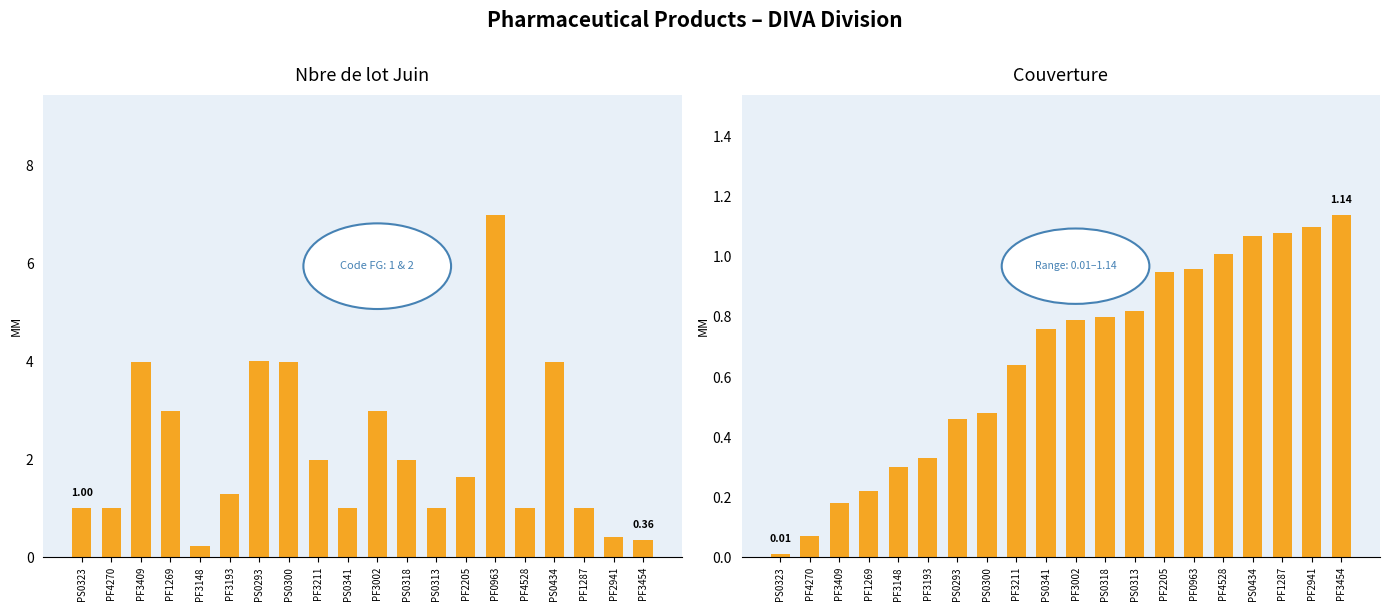

Count the number of categories in the chart.

20